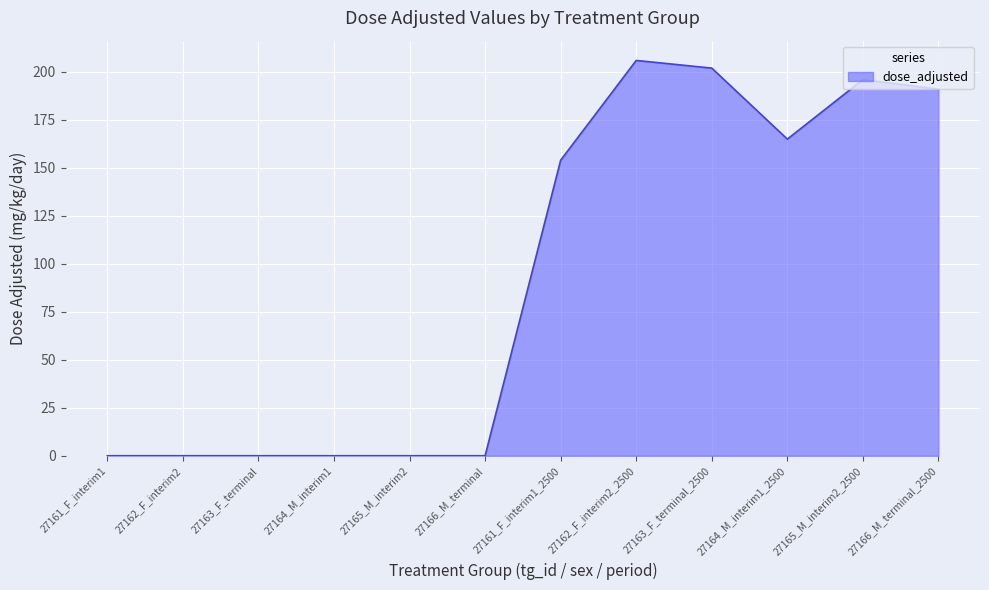

What is the sum of all values?

1114